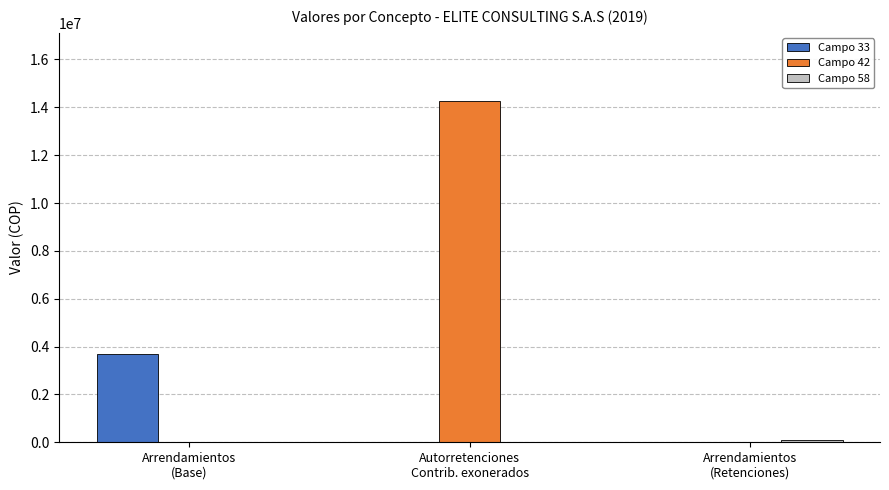

What is the maximum value shown in the chart?

14260000